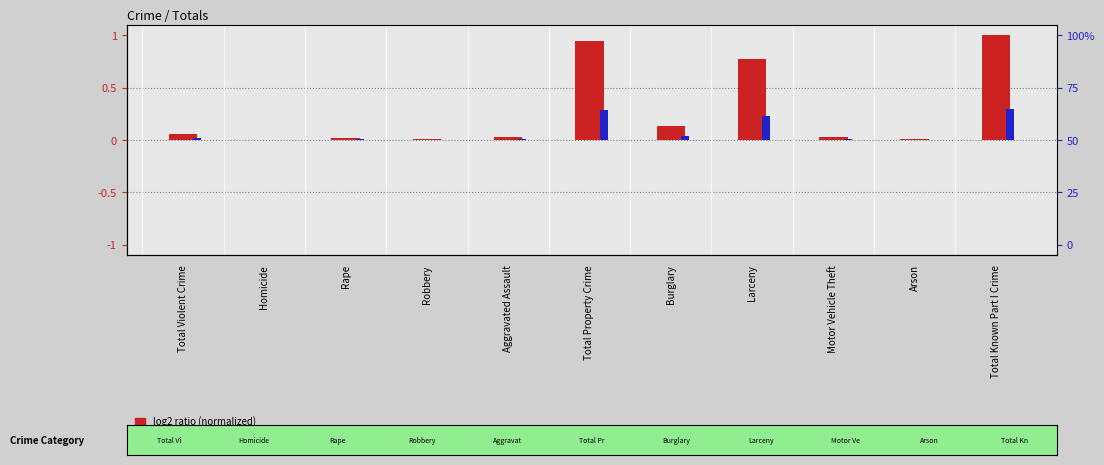

What is the difference between the maximum and minimum values in the percentile rank within the sample series?

0.3